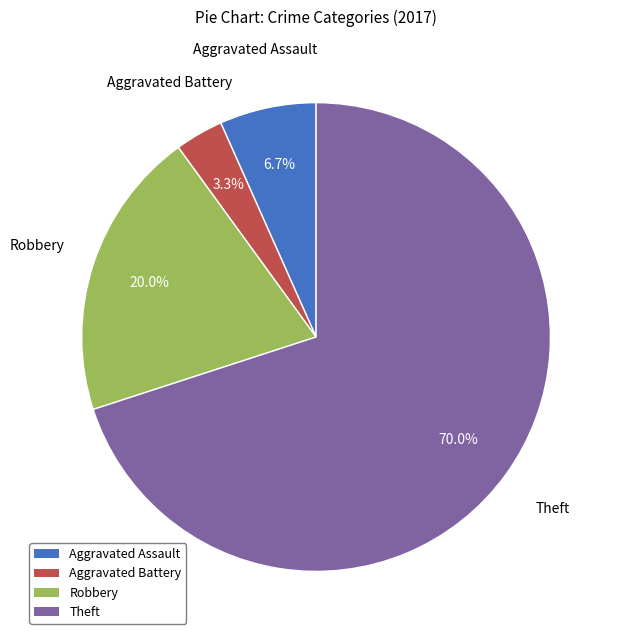

Between Robbery and Theft, which is larger?

Theft